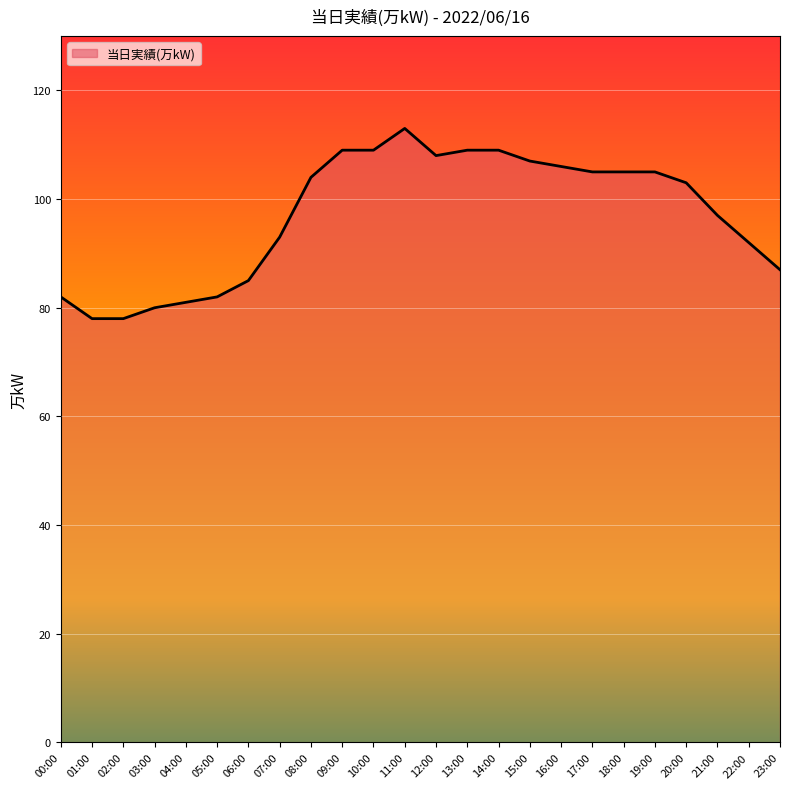

What is the smallest value displayed?

78